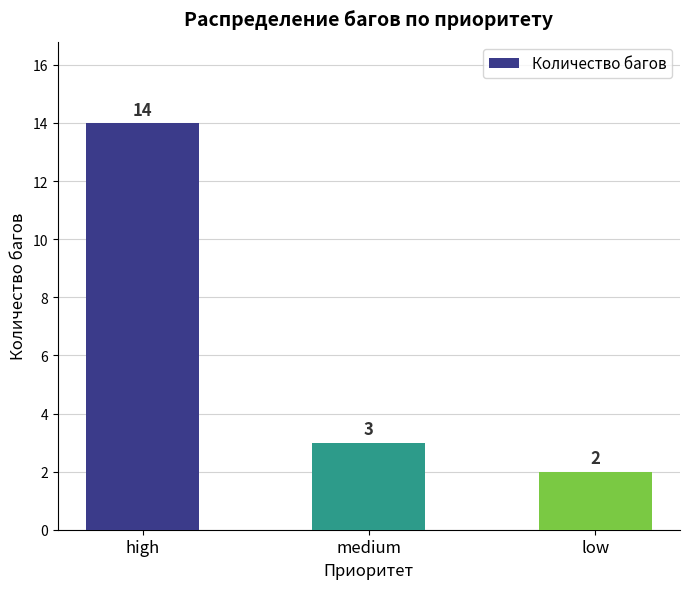

What is the change in value from high to low?

-12